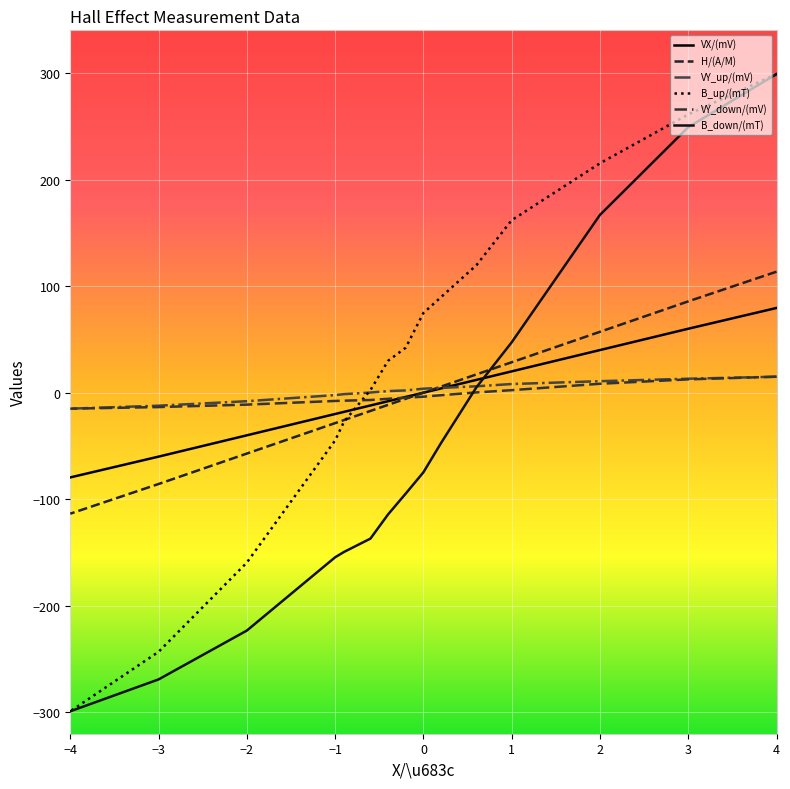

Is this an area chart (filled region under the line)?

No